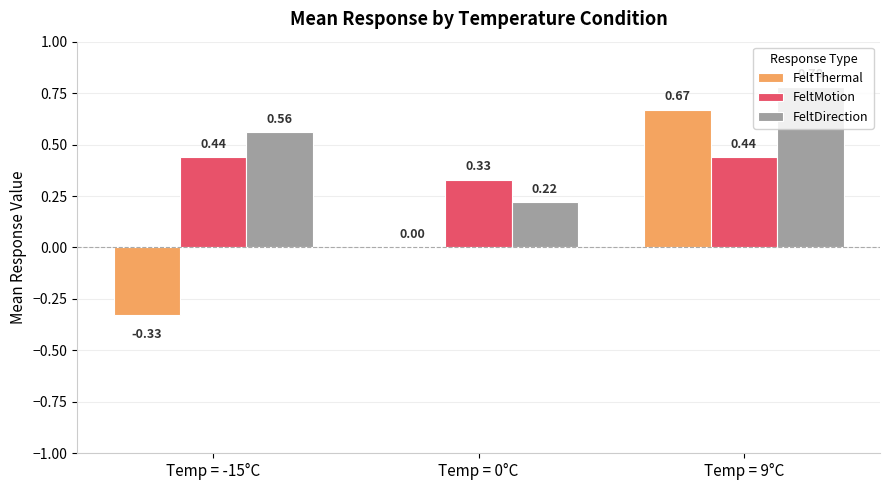

True or false: FeltThermal has a value of 0.0 at Temp = 0°C.

True